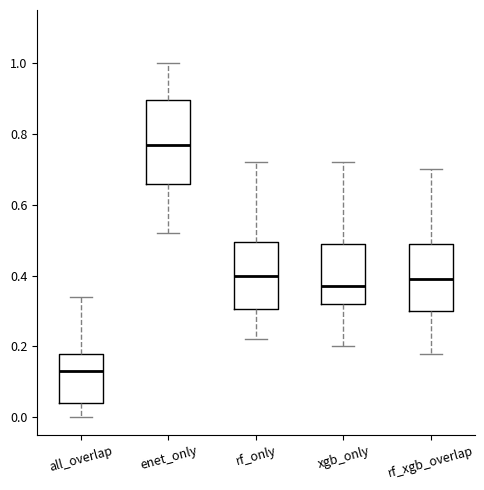

Which box has the lowest median line?

all_overlap